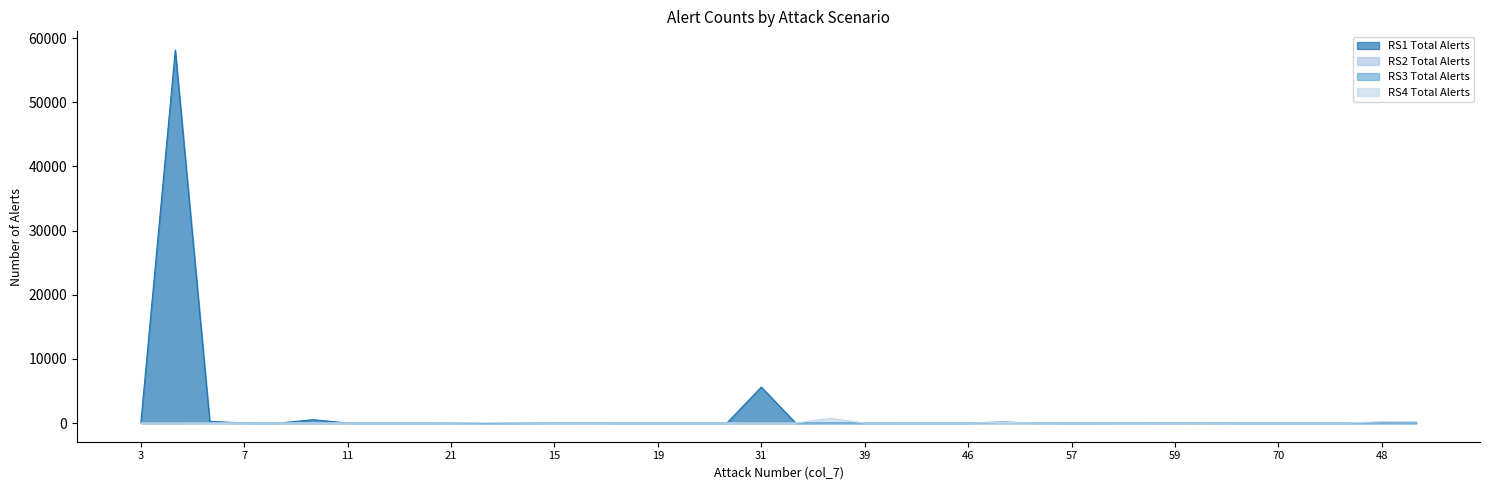

What is the sum of all RS1 Total Alerts values?

64926